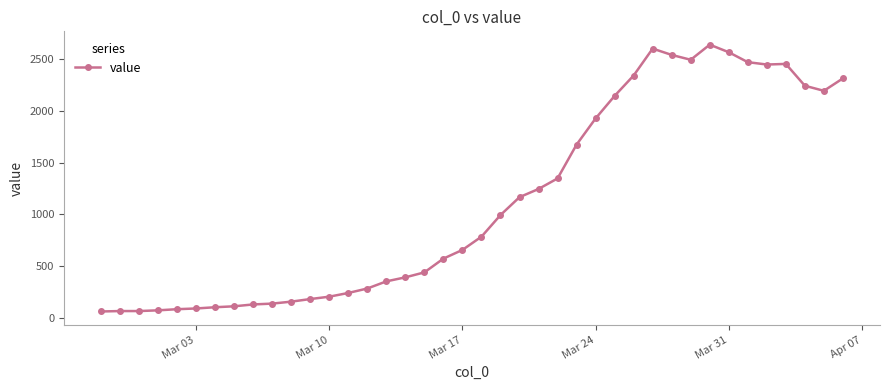

What is the value of the 30th point from the left?

2602